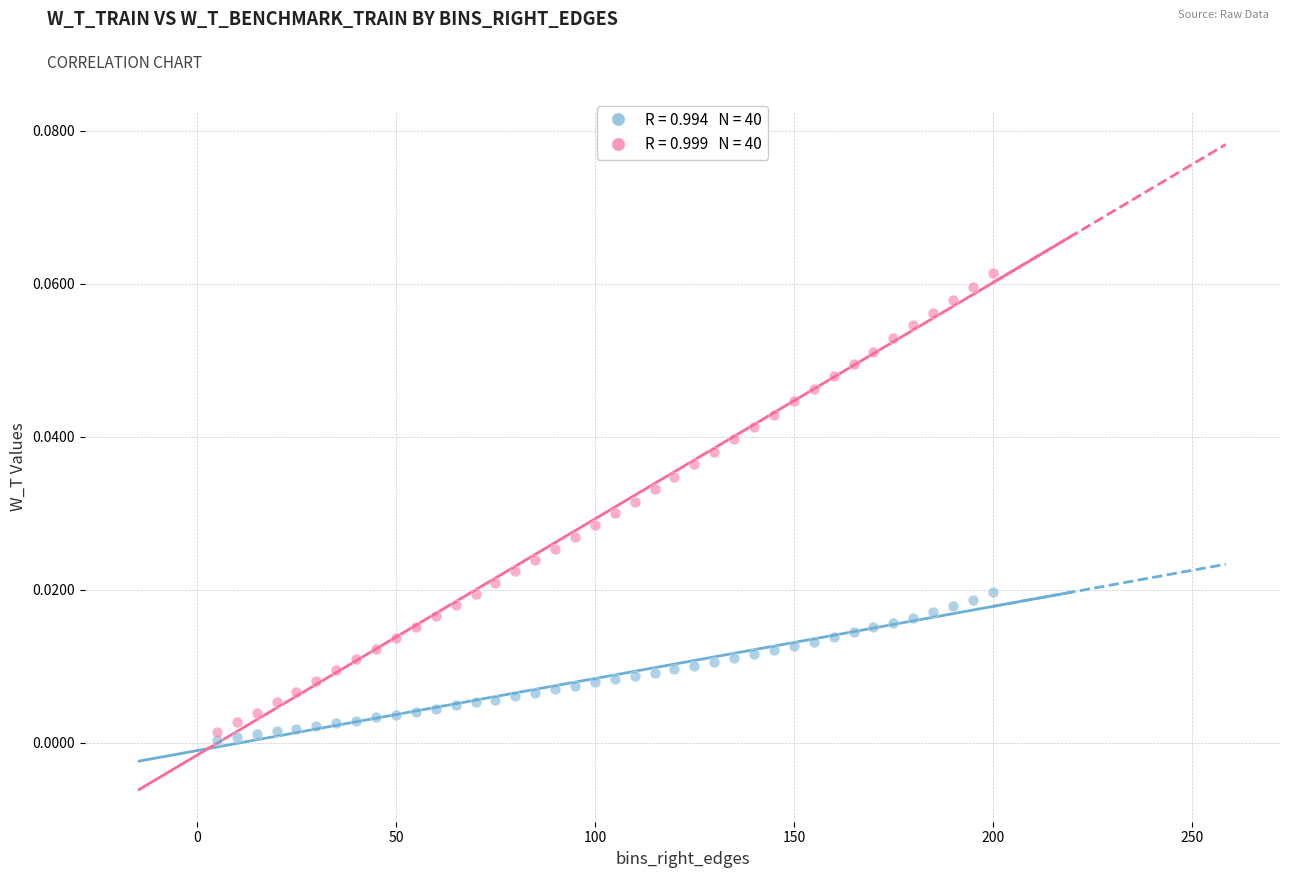

Across all data points, what is the range of X values (max minus min)?

195.0